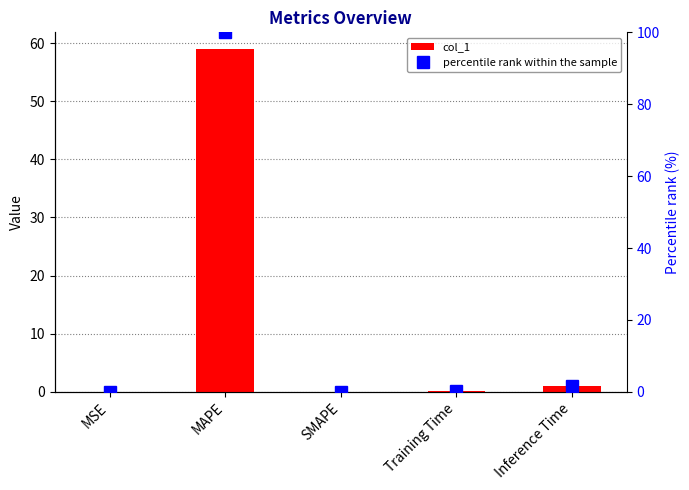

Which has a higher value, MAPE or MSE?

MAPE